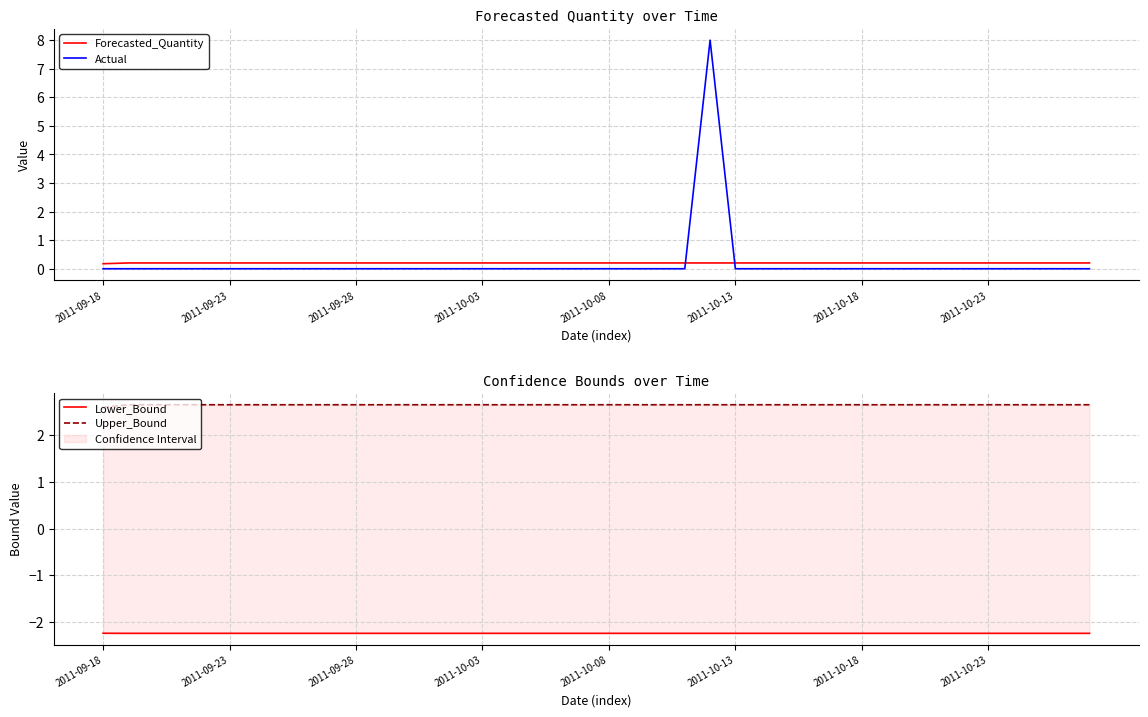

What are all the series names shown in the legend?

Forecasted_Quantity, Actual, Lower_Bound, Upper_Bound